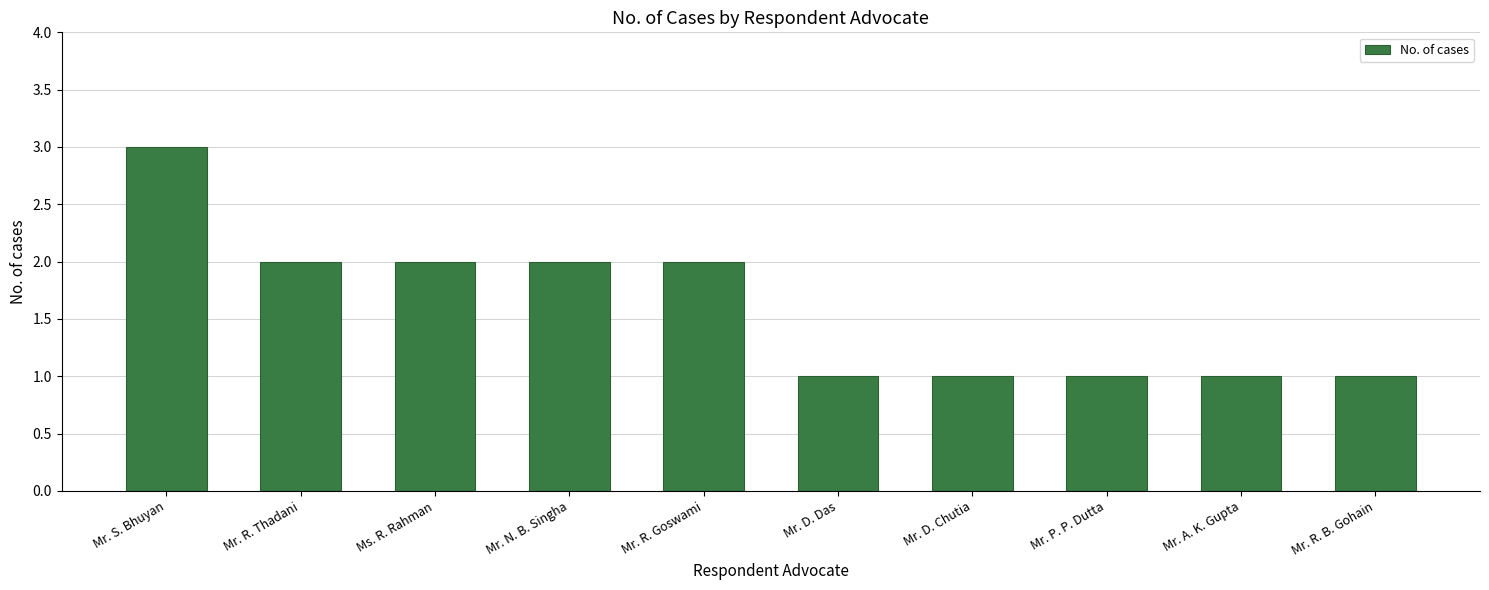

What is the approximate value at Mr. S. Bhuyan?

3